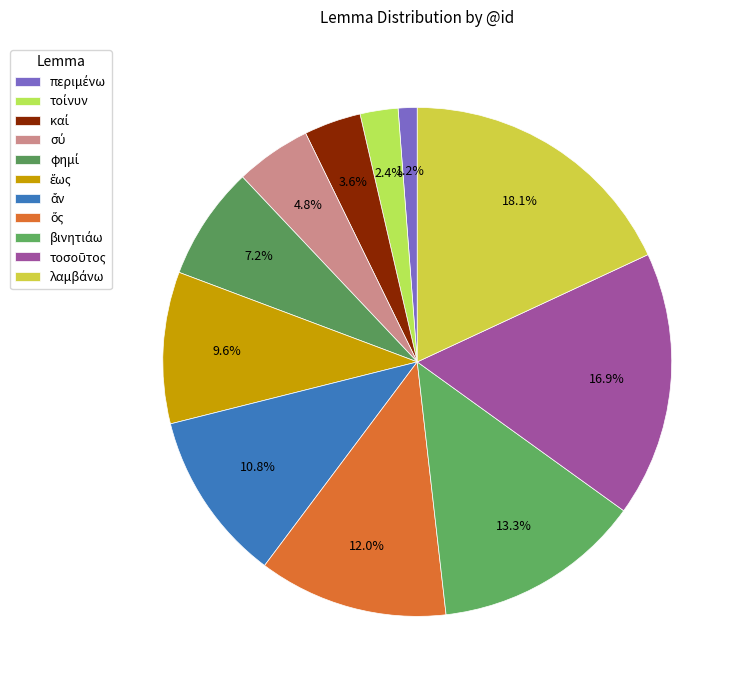

To the nearest percent, what percentage of the pie is σύ?

5%